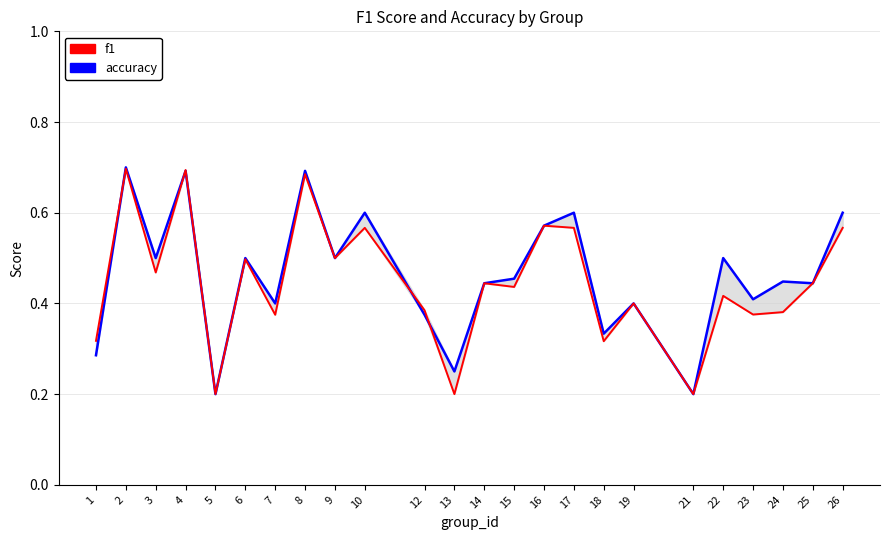

Reading left to right, extract all data points from this chart.

accuracy: 1=0.3	2=0.7	3=0.5	4=0.7	5=0.2	6=0.5	7=0.4	8=0.7	9=0.5	10=0.6	12=0.4	13=0.2	14=0.4	15=0.5	16=0.6	17=0.6	18=0.3	19=0.4	21=0.2	22=0.5	23=0.4	24=0.4	25=0.4	26=0.6
f1: 1=0.3	2=0.7	3=0.5	4=0.7	5=0.2	6=0.5	7=0.4	8=0.7	9=0.5	10=0.6	12=0.4	13=0.2	14=0.4	15=0.4	16=0.6	17=0.6	18=0.3	19=0.4	21=0.2	22=0.4	23=0.4	24=0.4	25=0.4	26=0.6